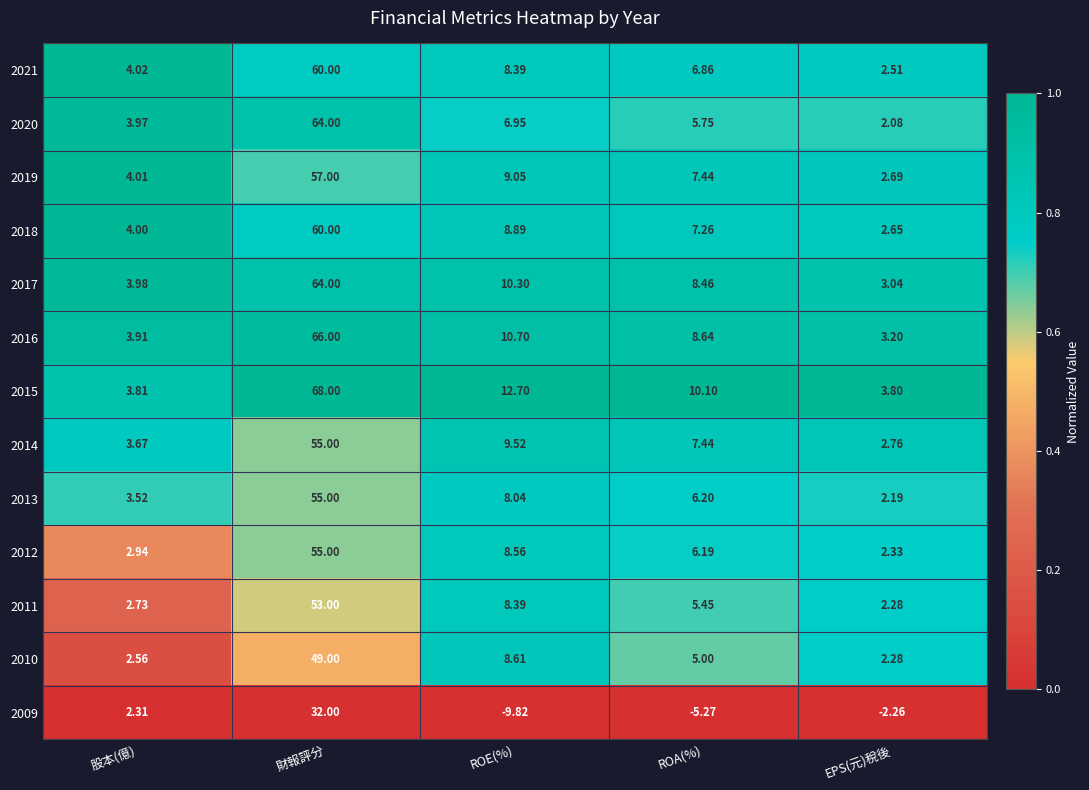

Which category has the highest value in the 2021 series?

財報評分